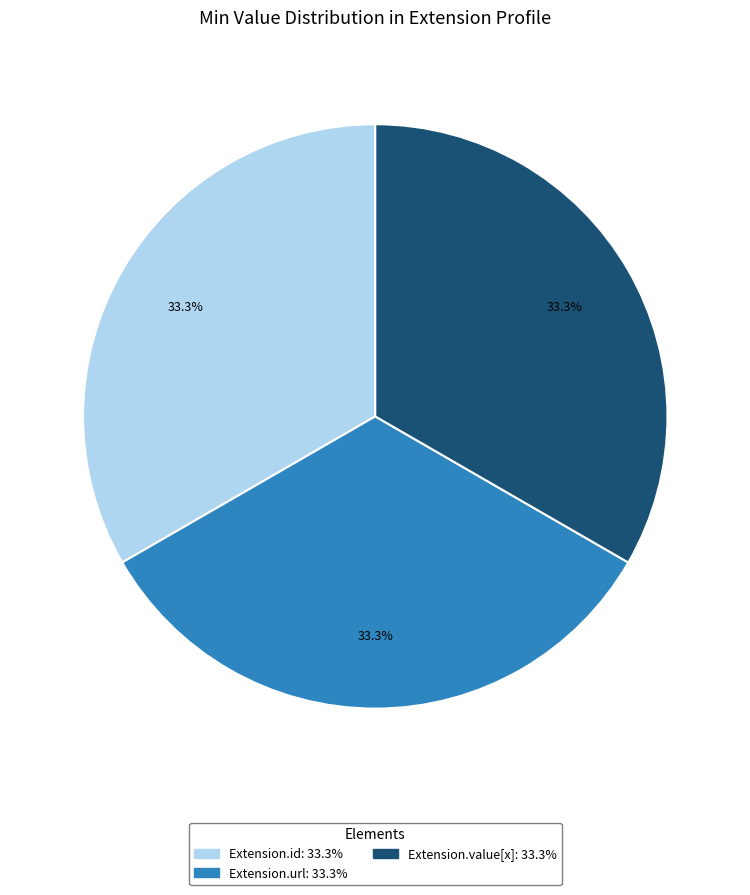

Count the number of slices in the pie.

3